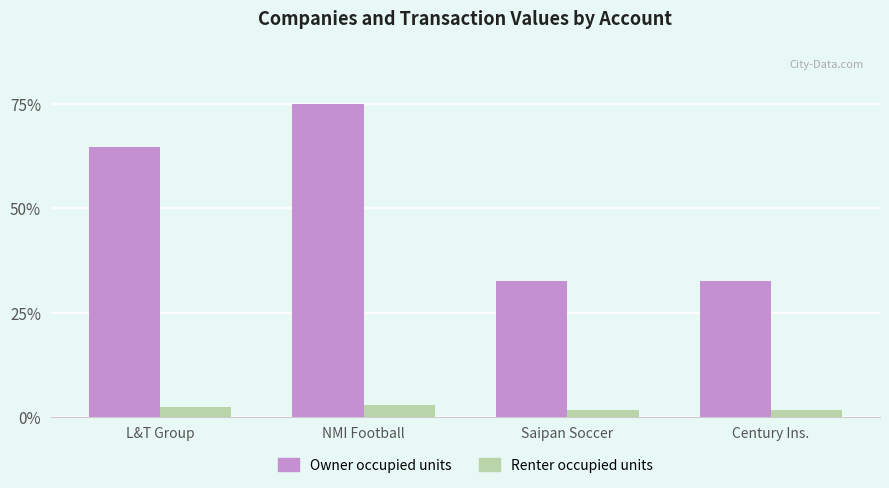

How many data points does each series have?

4